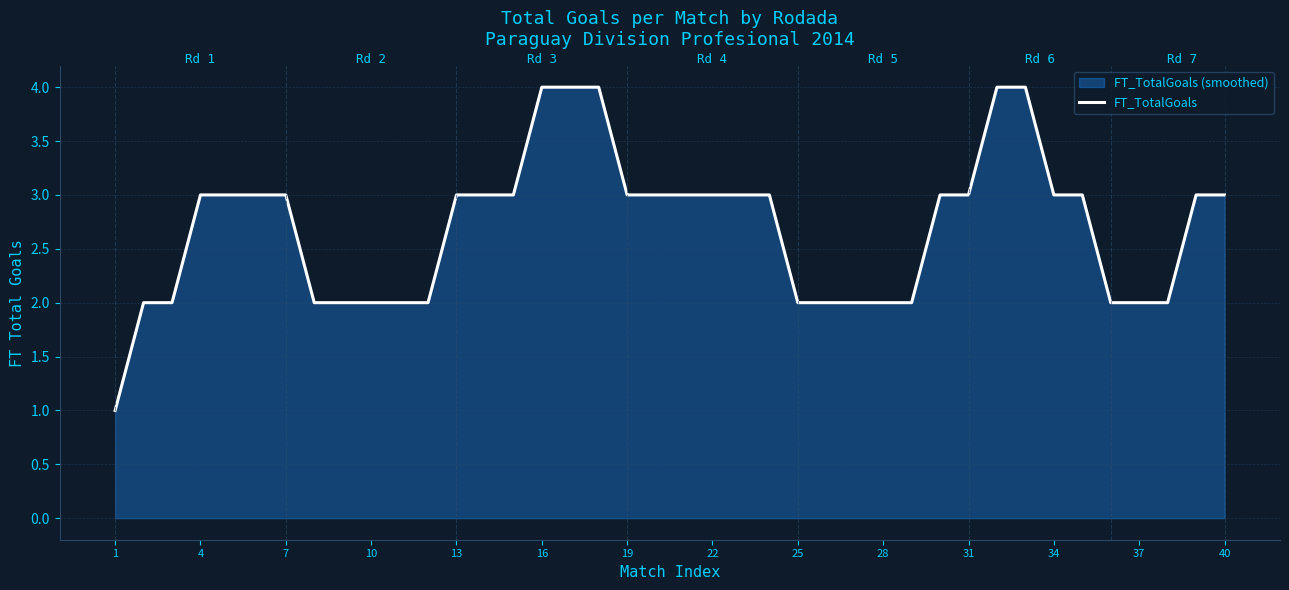

True or false: the data shows 3 at 19.

True